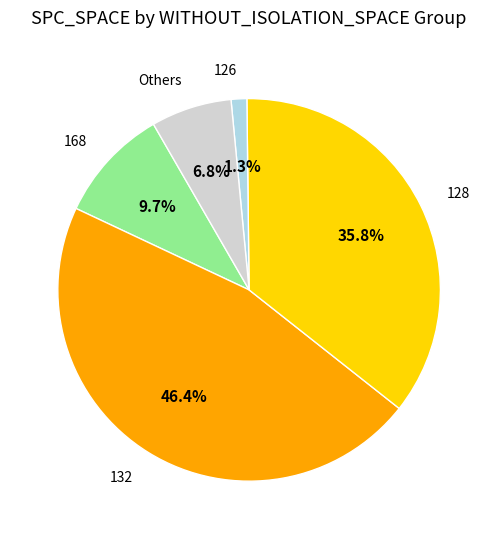

Is there a majority slice in this chart?

No